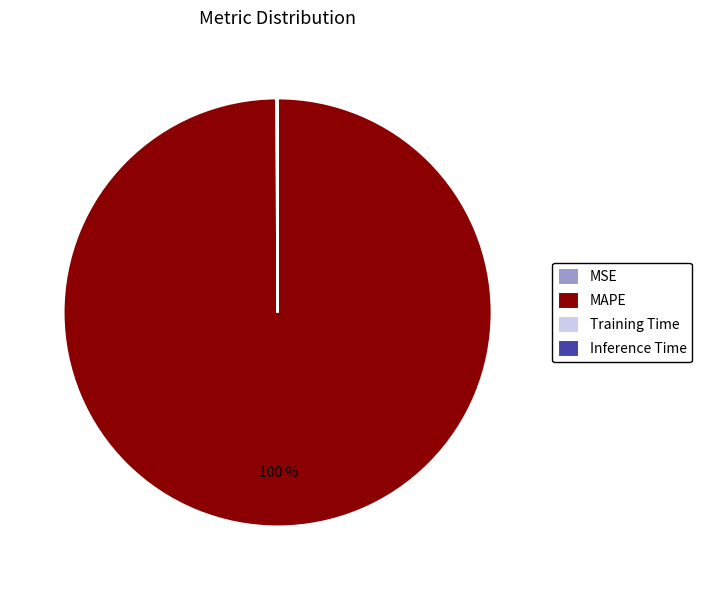

Is there any slice that represents more than half of the pie?

Yes